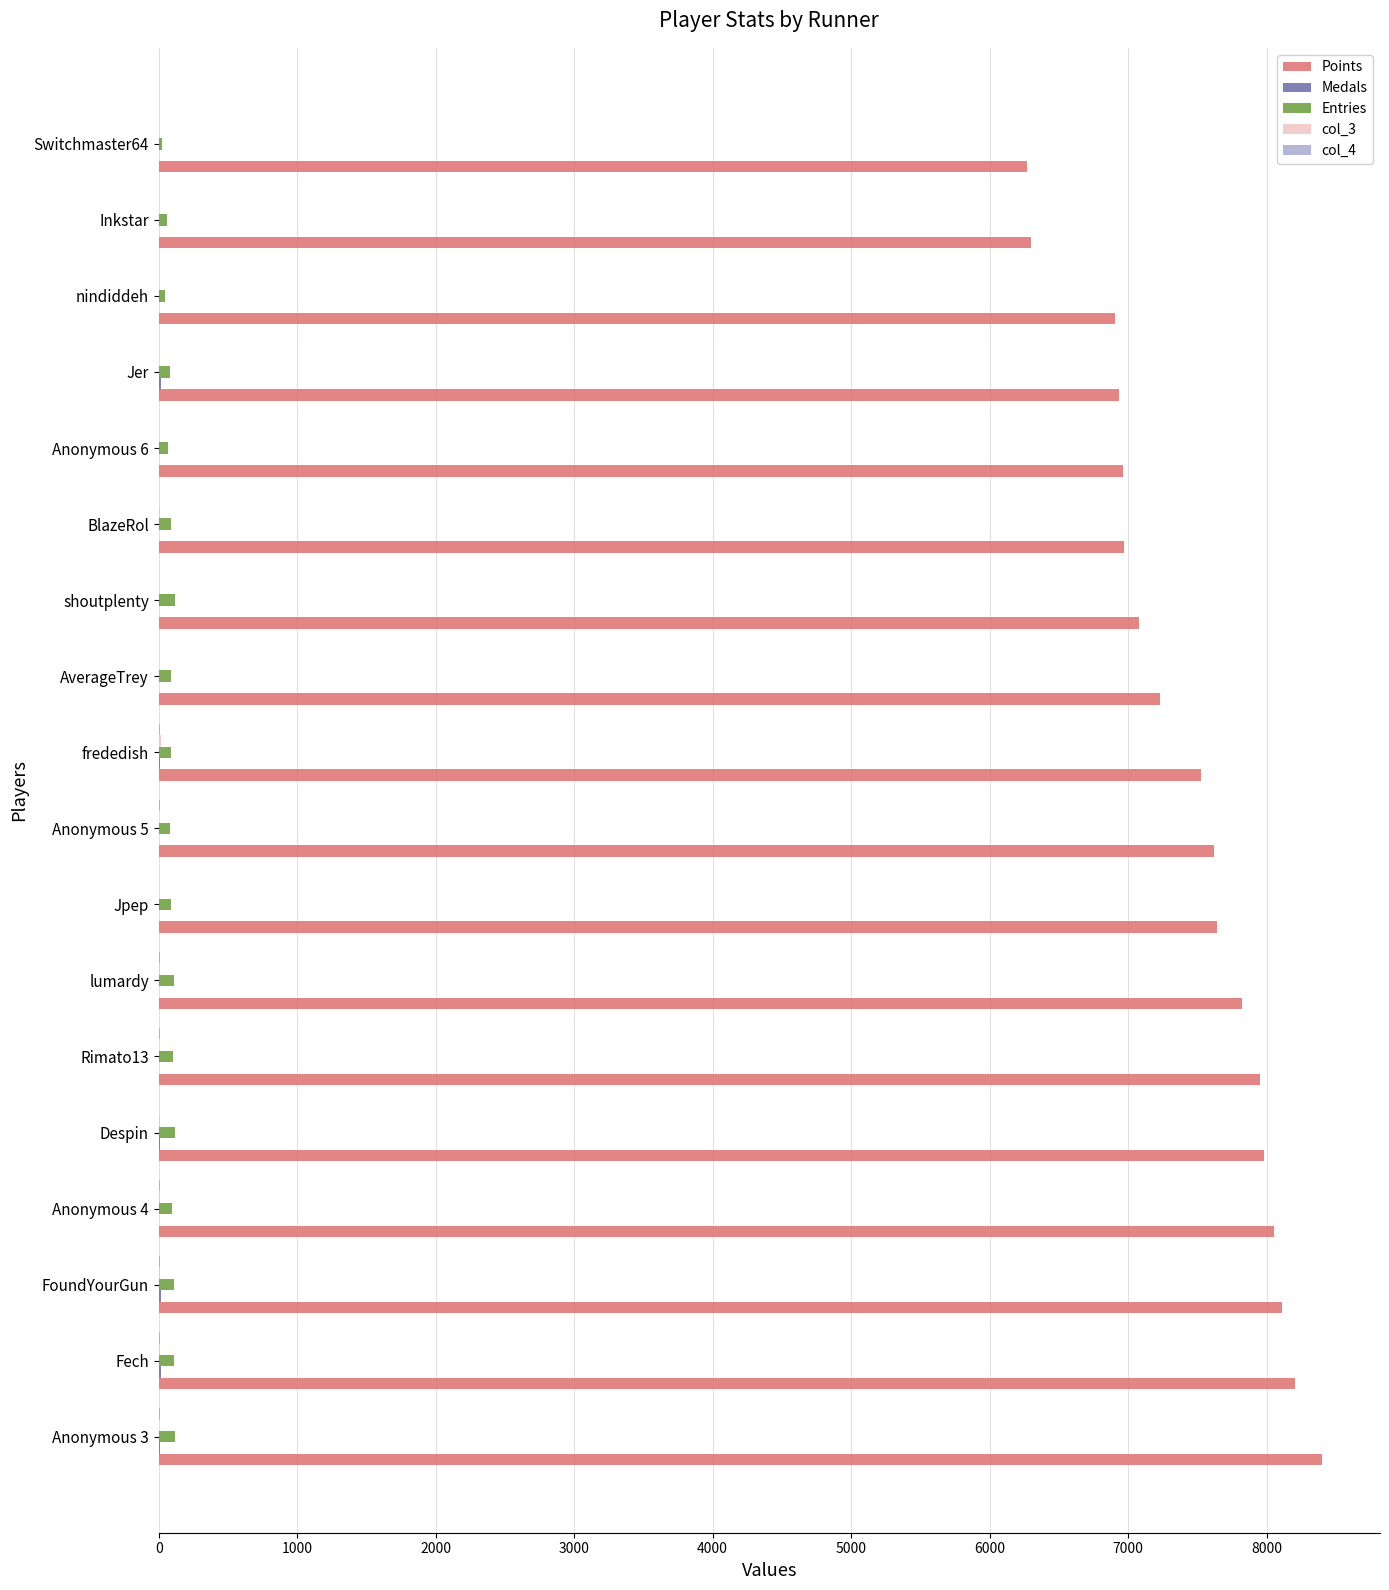

Which category has the highest value in the Points series?

Anonymous 3